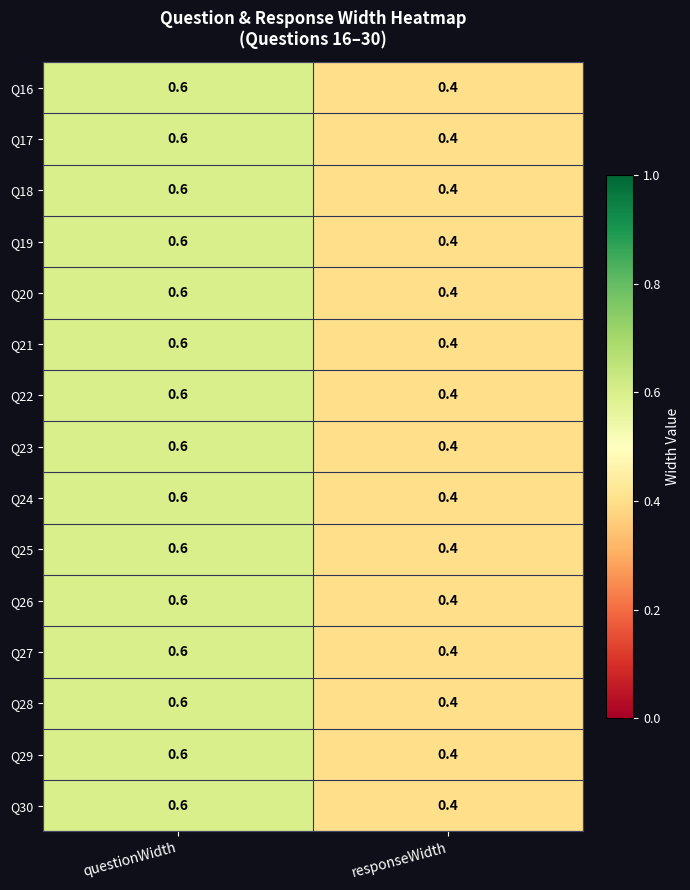

What is the smallest value displayed?

0.4